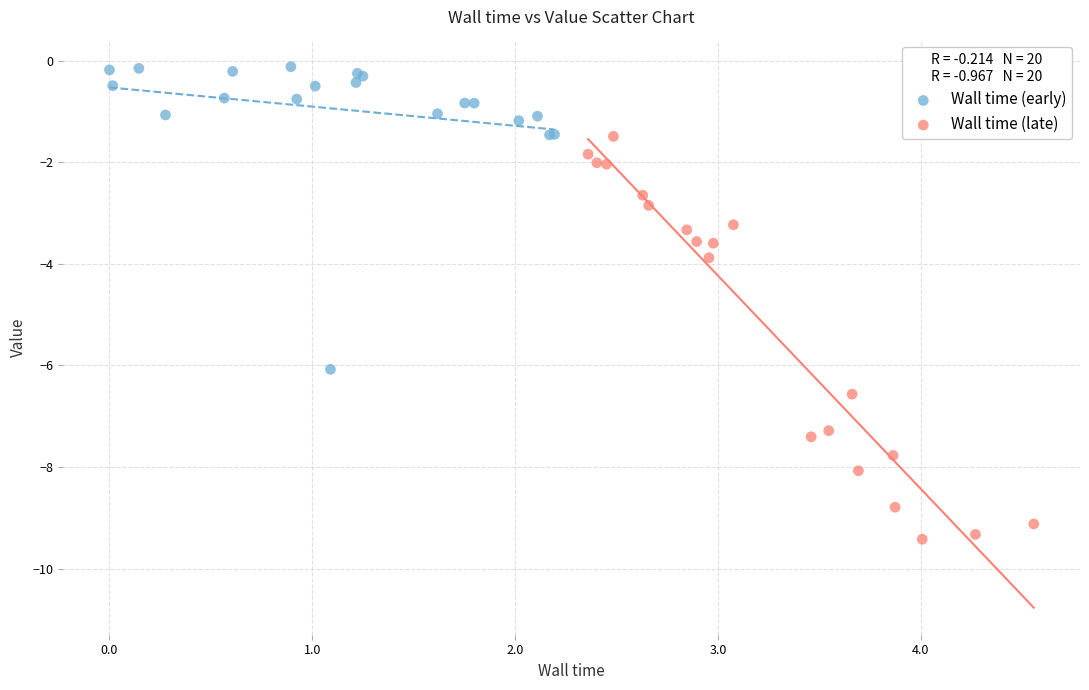

Which series has the widest spread of Y values?

Wall time (late)